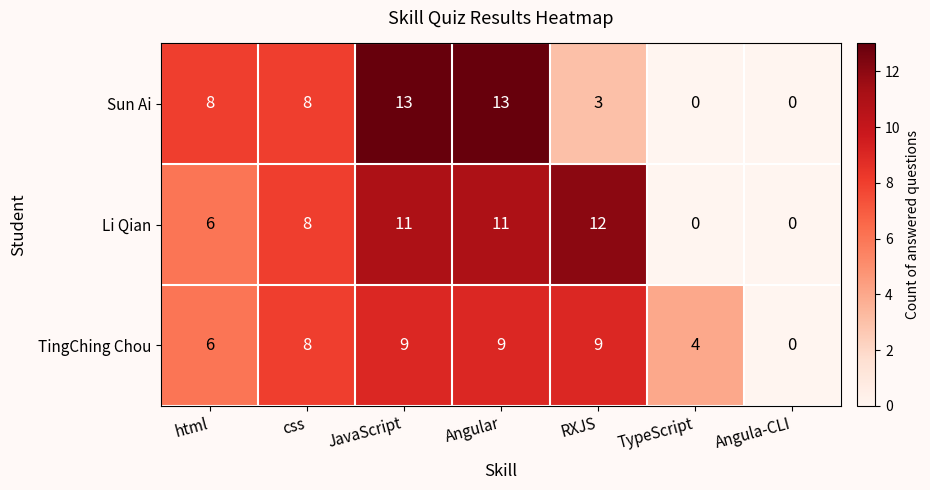

The Li Qian series shows 6 at html. True or false?

True